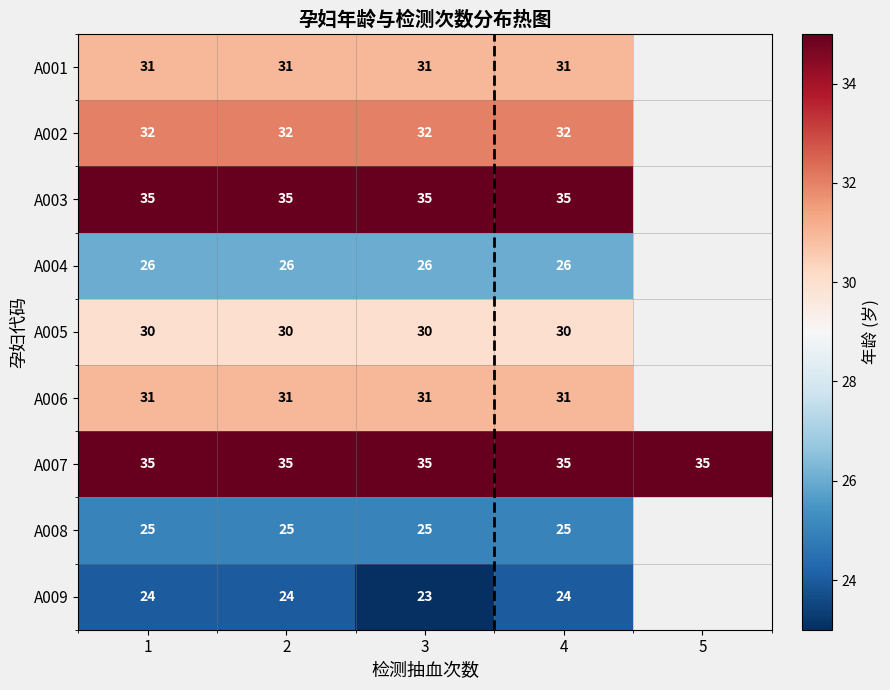

Is the value of A007 at 2 greater than the value of A005 at 2?

Yes